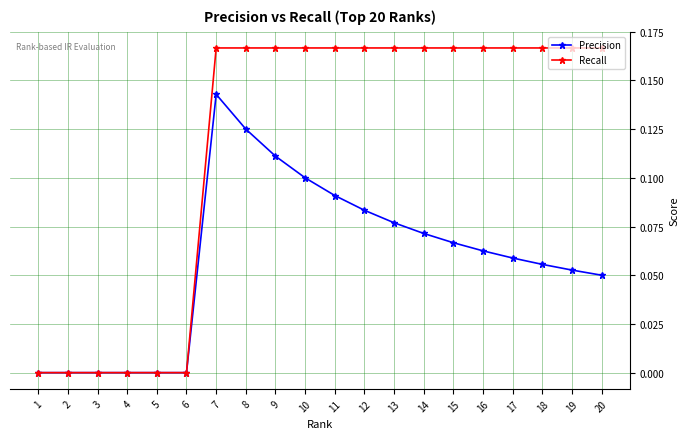

Is it true that Precision equals 0.0 at 1?

True